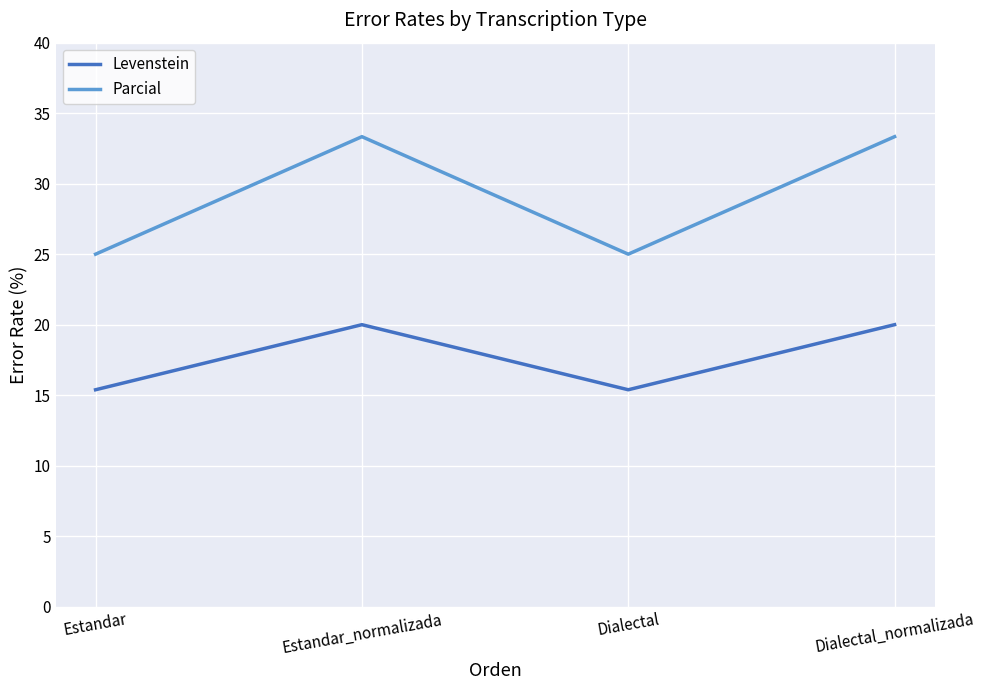

What is the difference between the highest and lowest values at Estandar?

9.6